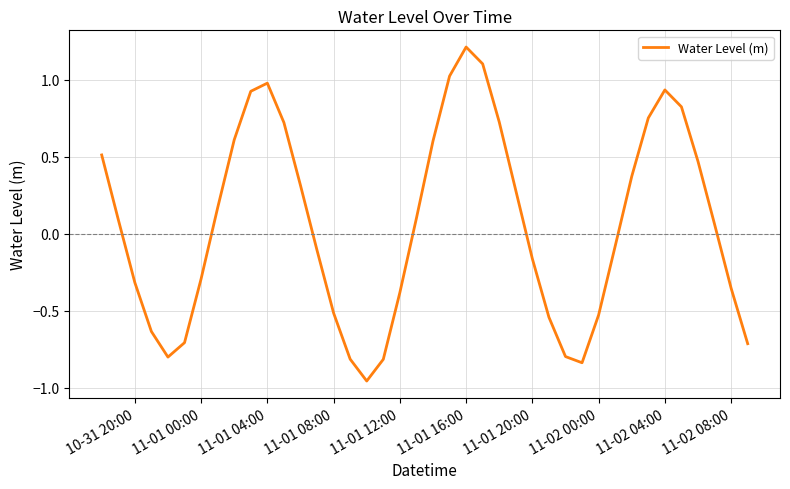

How many values are above zero?

21